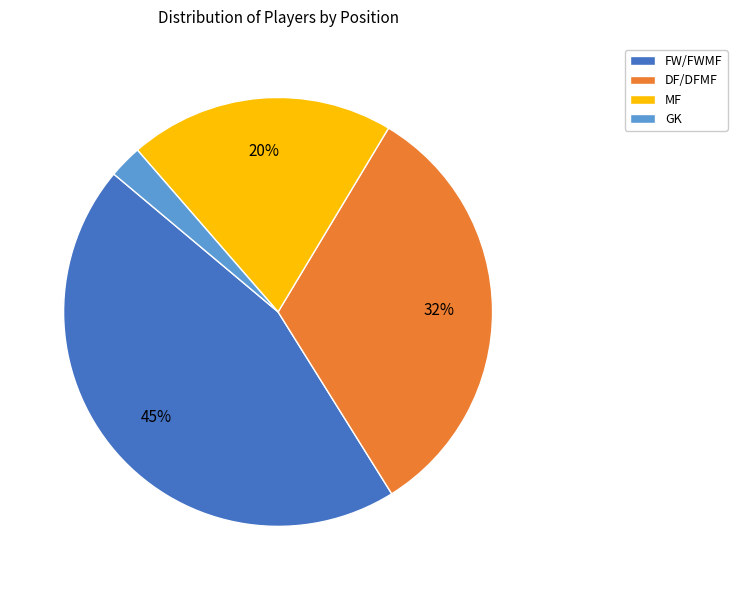

How many segments does this pie chart have?

4